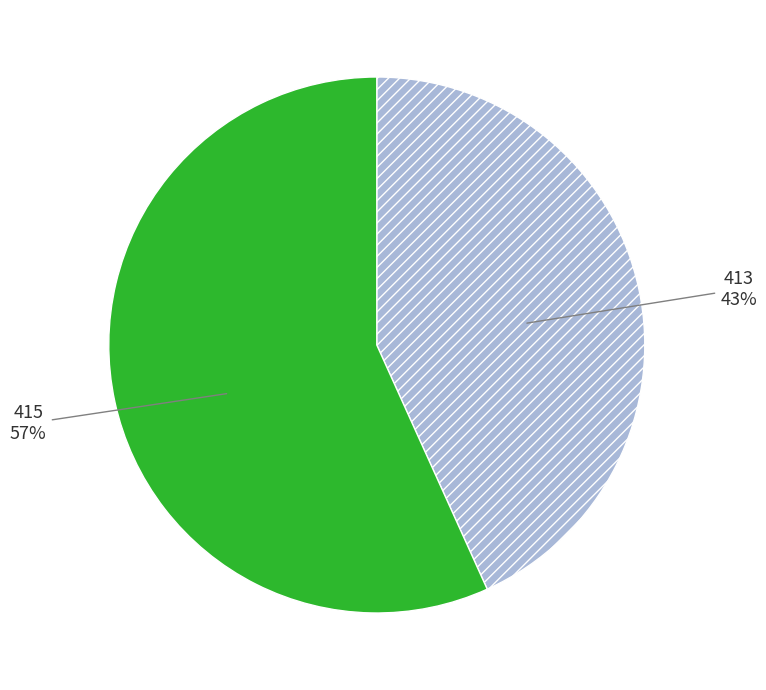

Rank the categories by value from lowest to highest.

413, 415